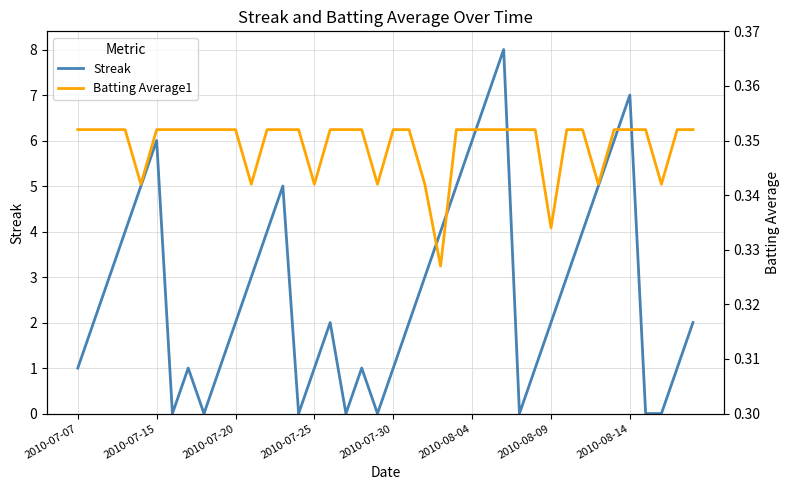

True or false: Batting Average1 and Streak intersect in this chart.

True